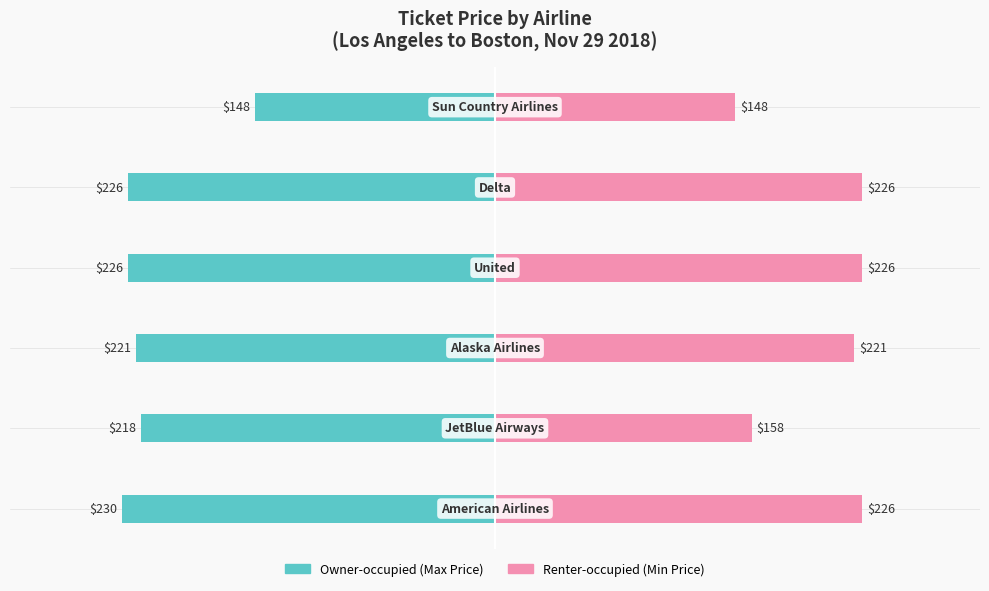

How many values in the Renter-occupied series exceed 226?

3